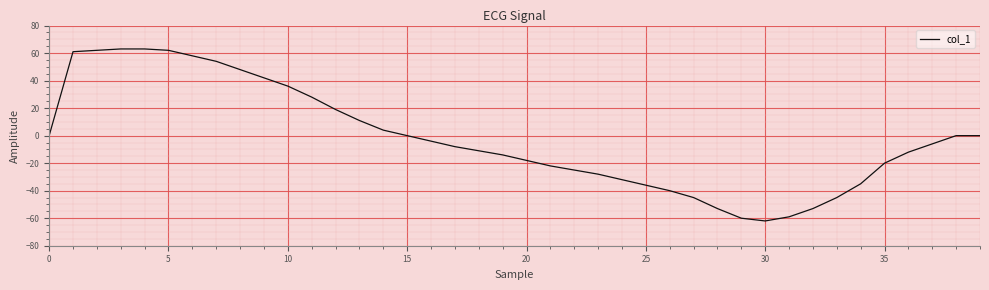

What is the difference between the maximum and minimum values?

125